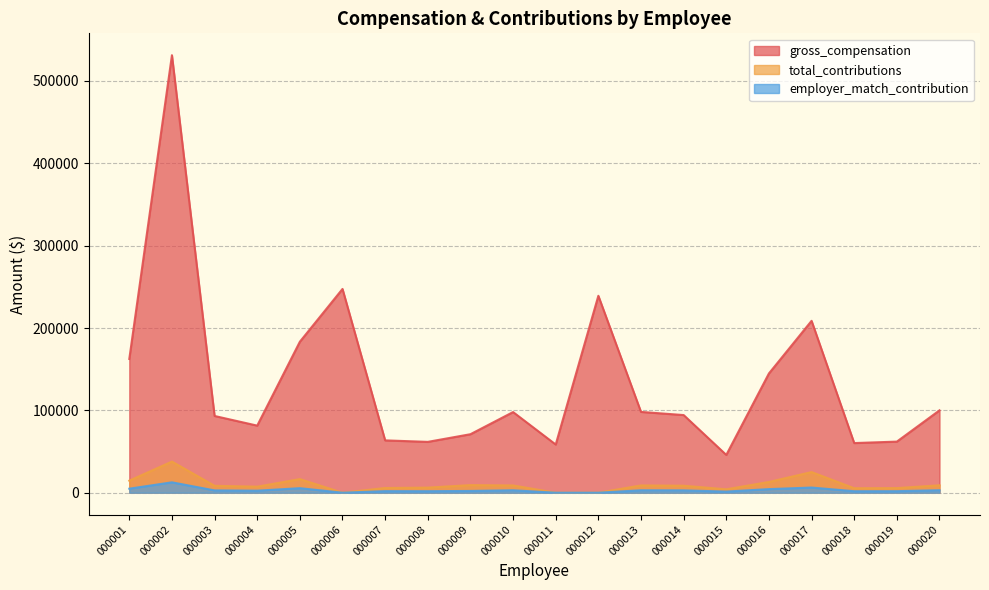

Does the chart have visible grid lines?

Yes